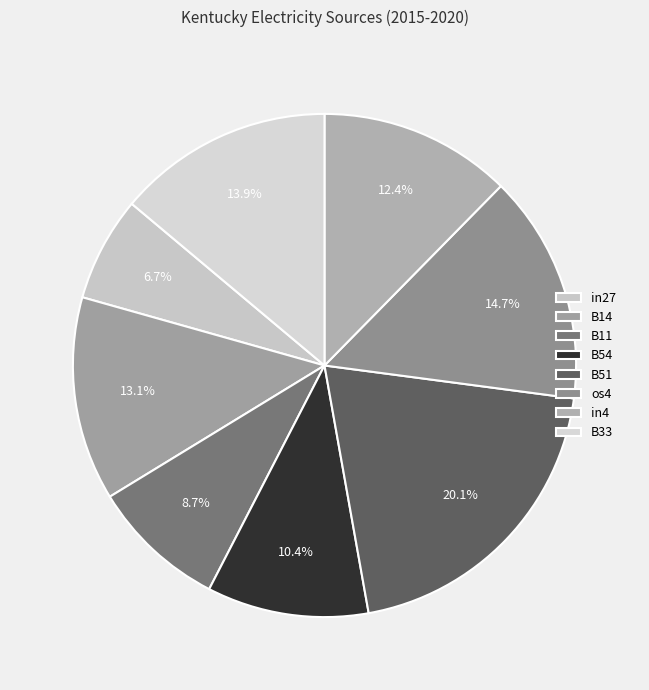

Does any single category account for the majority?

No